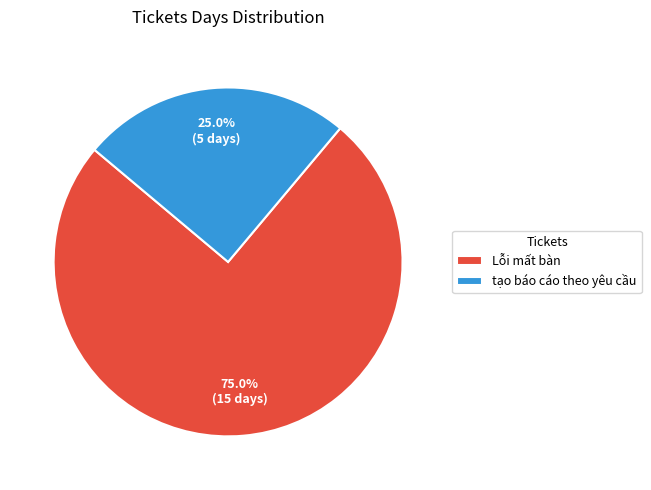

Which category accounts for the majority?

Lỗi mất bàn